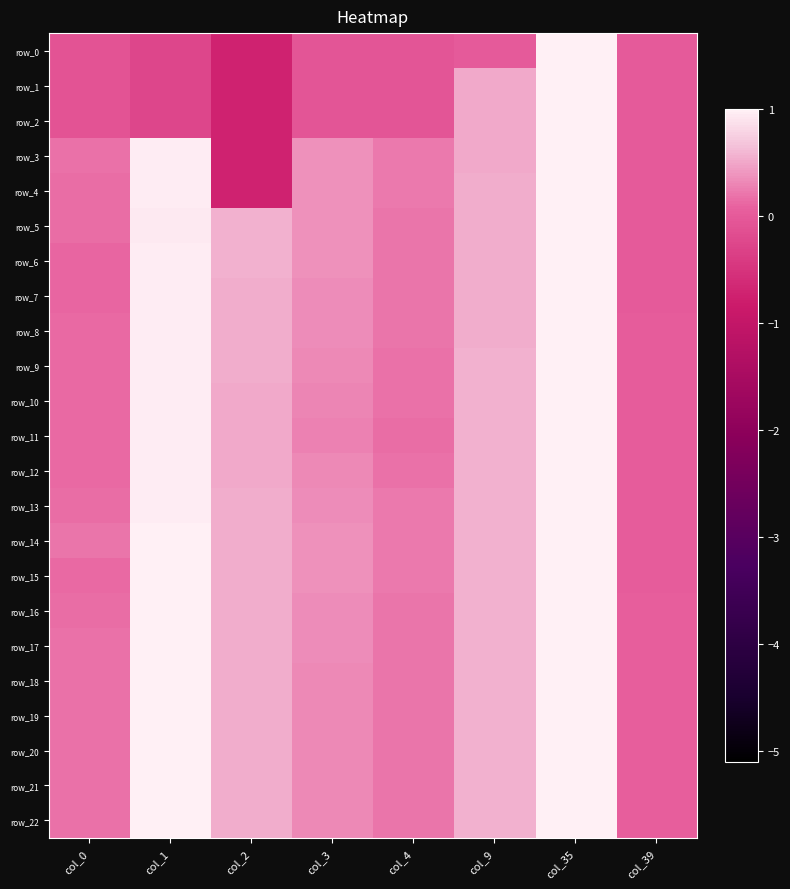

Which series has the widest spread of values?

row_0